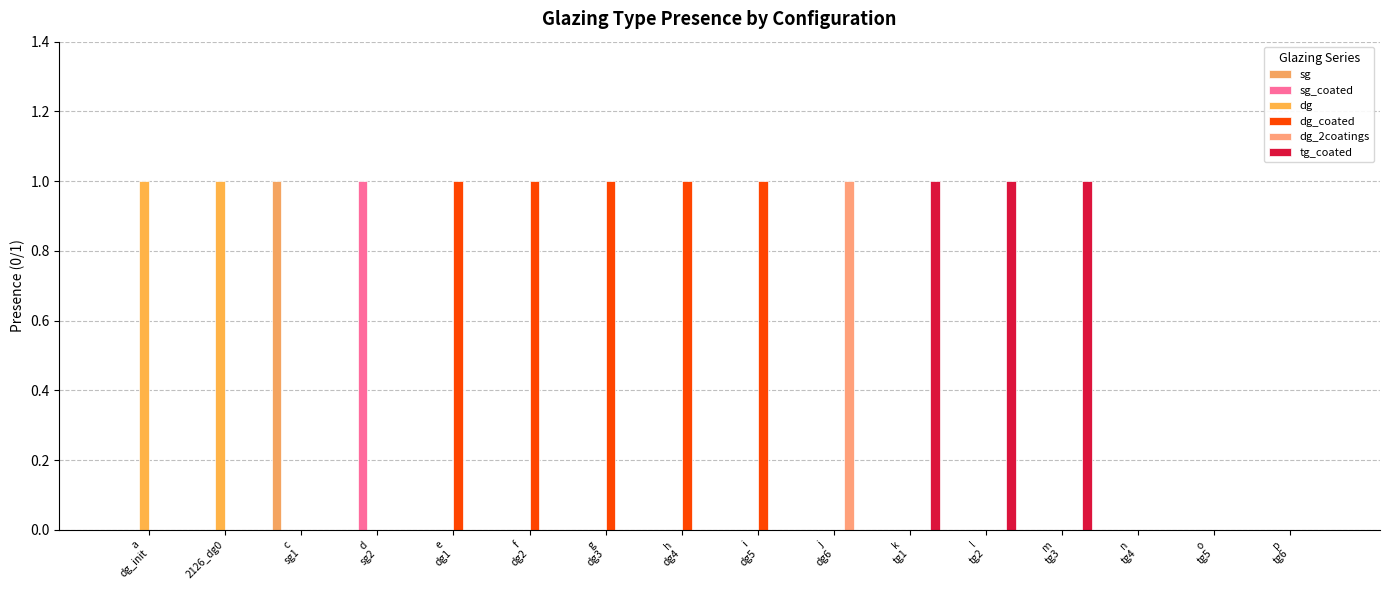

At which category is the sum across all series the highest?

a
dg_init